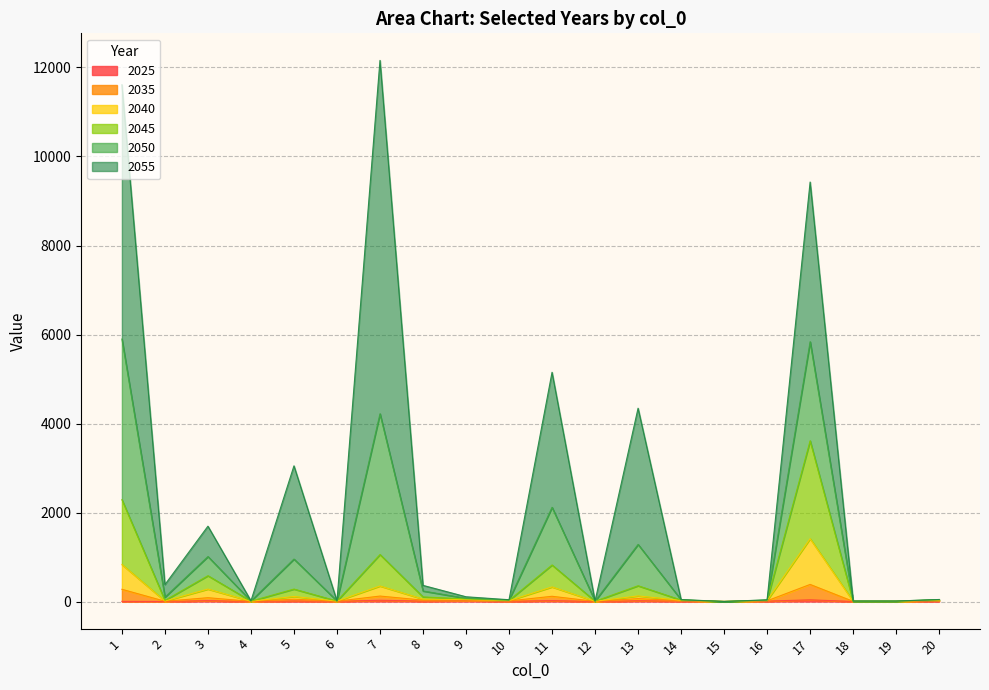

What is the total value across all series at 3?

1693.9